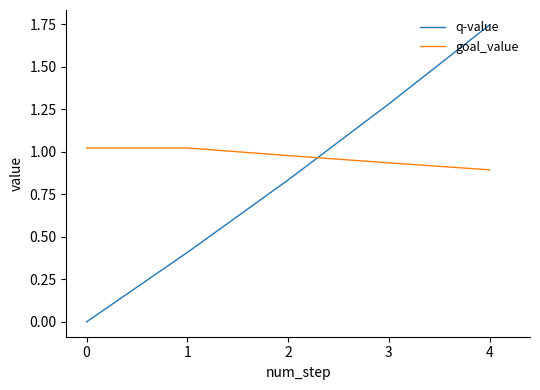

After their last crossing, which series has the higher values: goal_value or q-value?

q-value